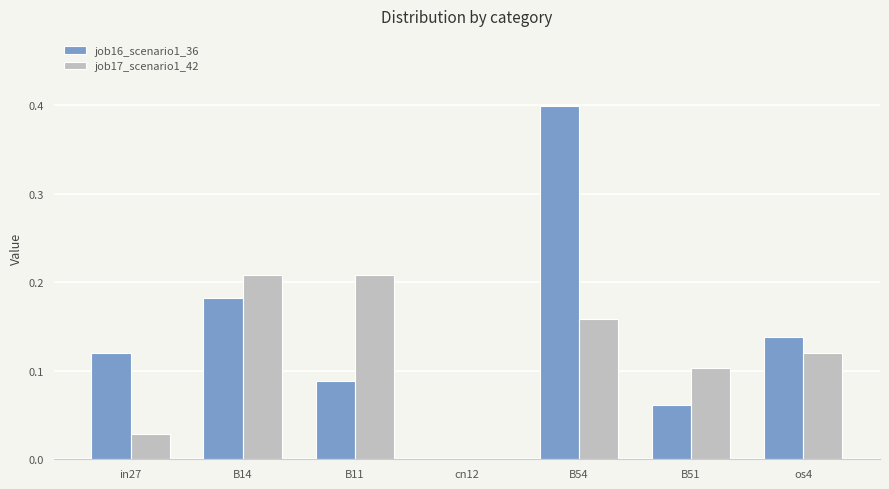

Is the value of job17_scenario1_42 at os4 greater than the value of job16_scenario1_36 at B11?

Yes